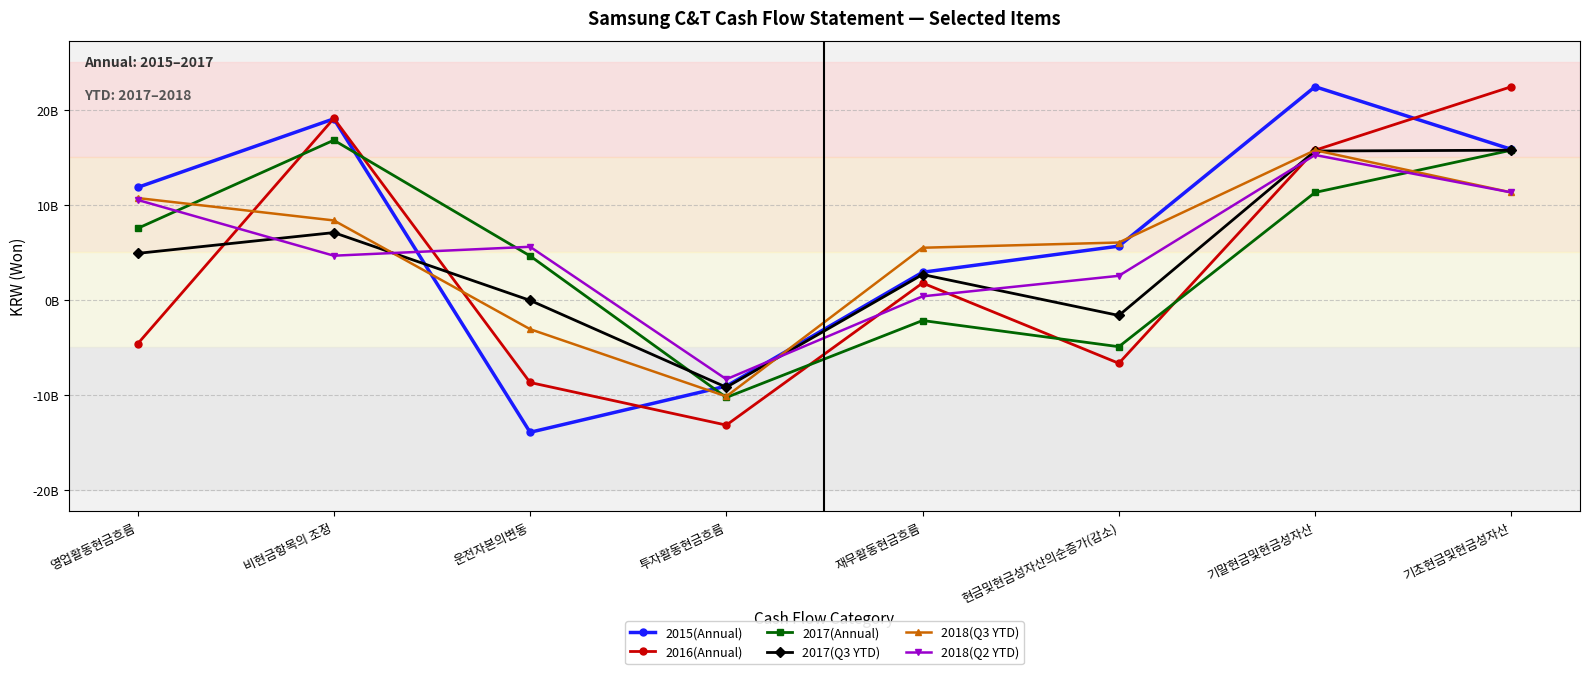

What is the value of the 2017(Q3 YTD) point at the 8th from the left?

15734199053